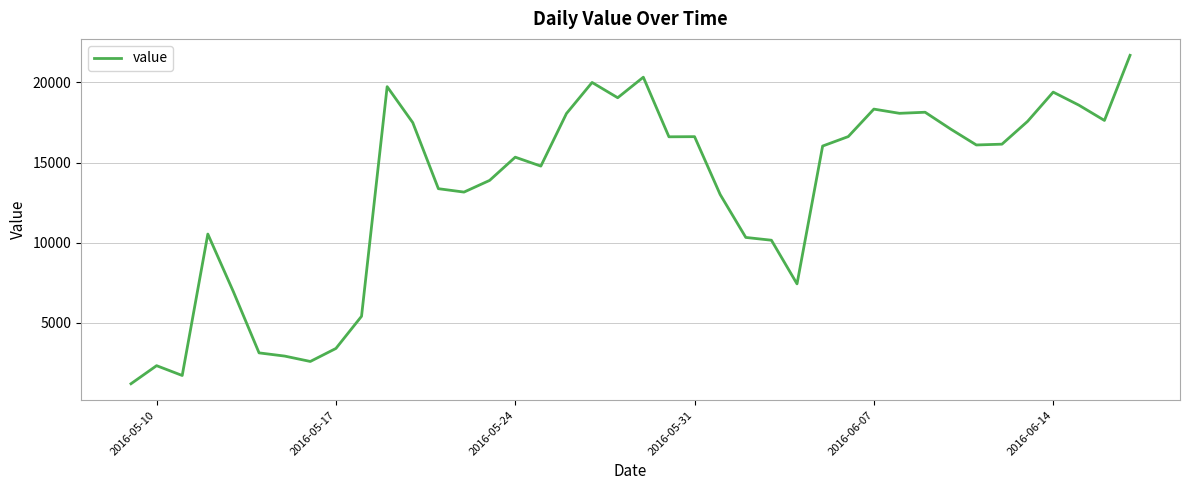

What is the difference between the maximum and minimum values?

20490